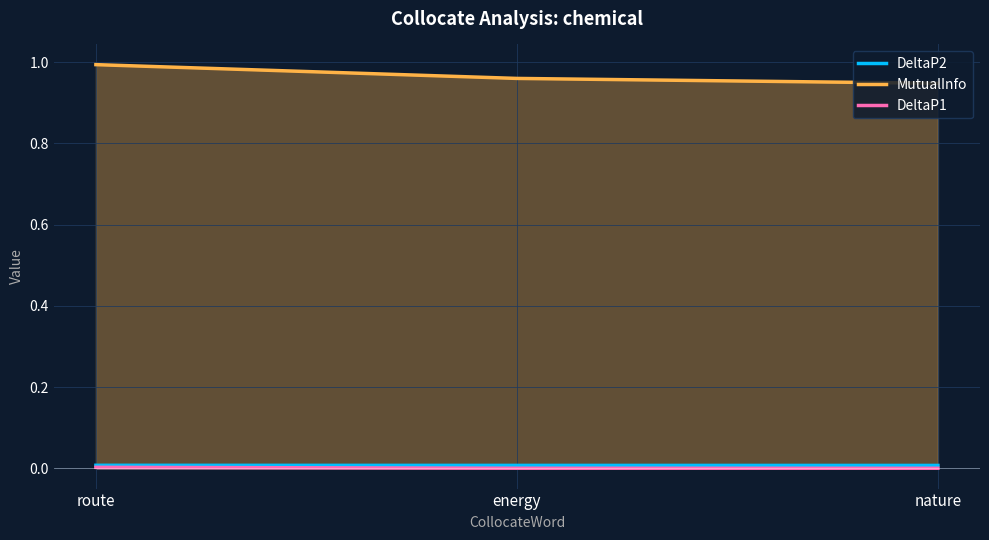

How many lines are shown in the chart?

3